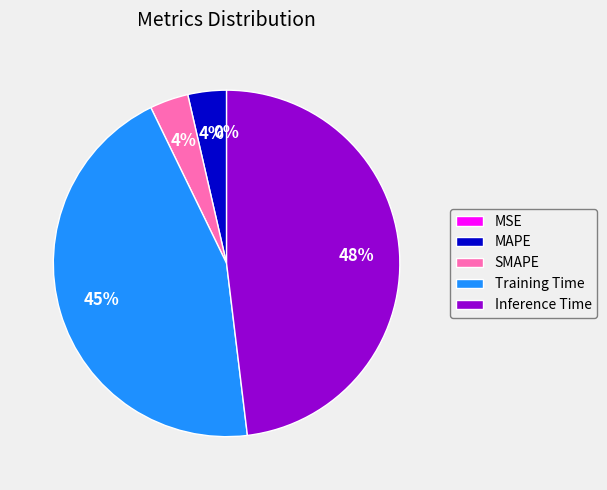

To the nearest percent, what is the difference between the largest and smallest slice percentages?

48%